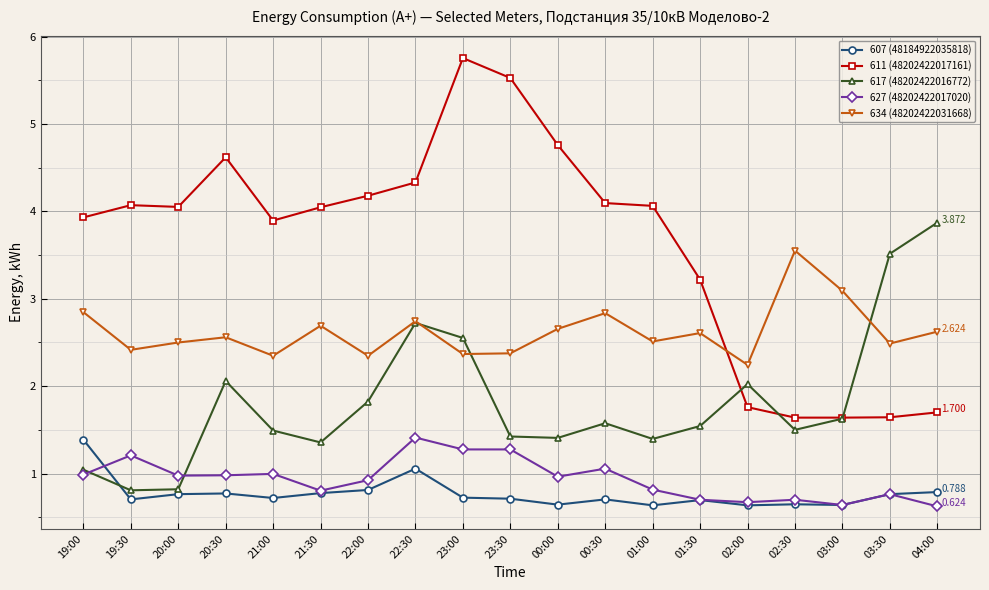

At which category does 607 (48184922035818) reach its first local valley?

19:30